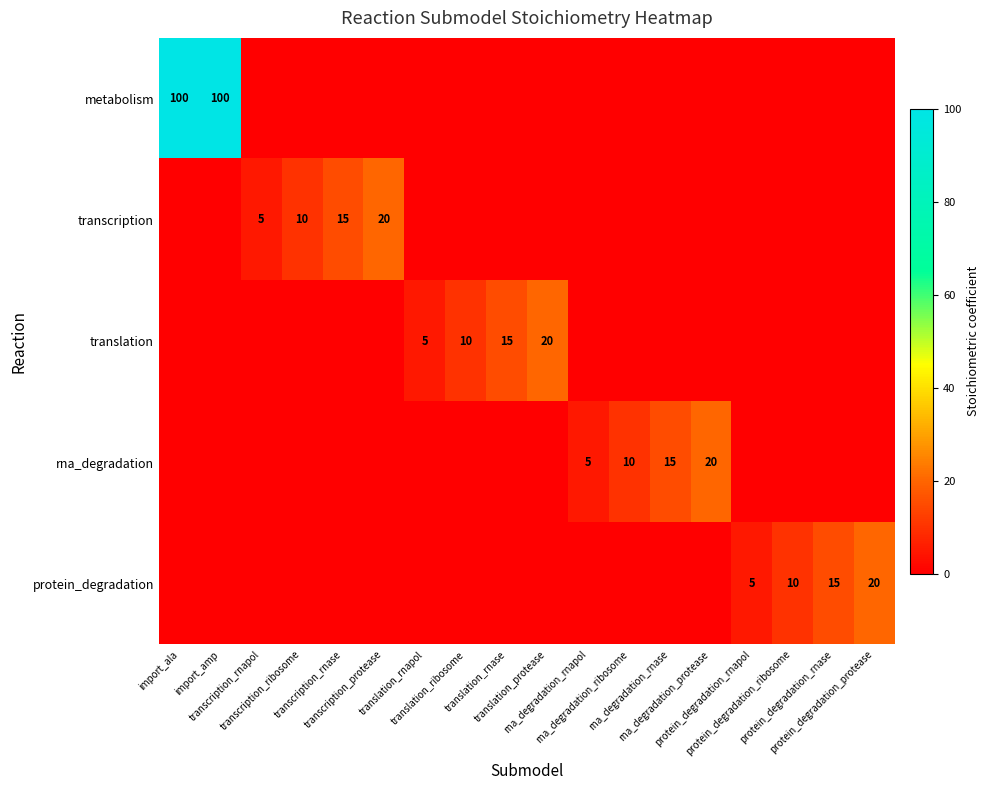

List the labels in order of rna_degradation value, largest first.

rna_degradation_protease, rna_degradation_rnase, rna_degradation_ribosome, rna_degradation_rnapol, import_ala, import_amp, transcription_rnapol, transcription_ribosome, transcription_rnase, transcription_protease, translation_rnapol, translation_ribosome, translation_rnase, translation_protease, protein_degradation_rnapol, protein_degradation_ribosome, protein_degradation_rnase, protein_degradation_protease